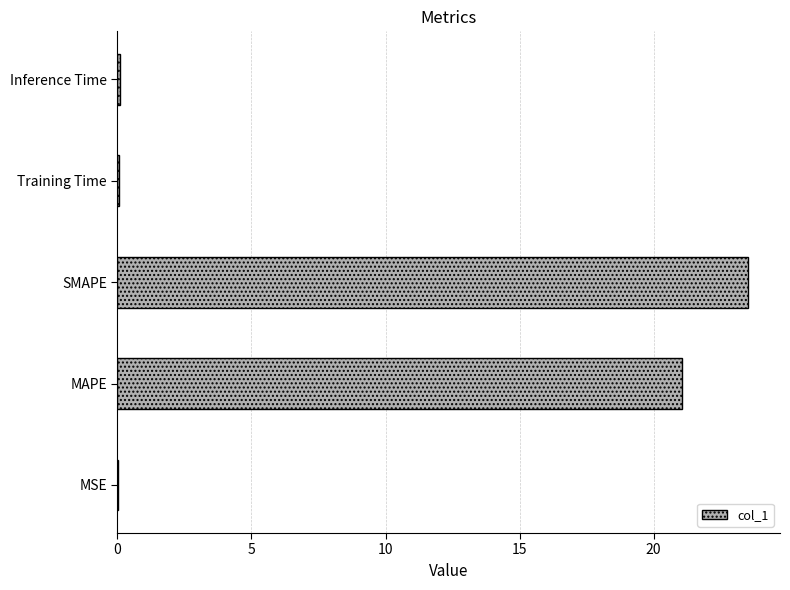

Count the number of data series in this chart.

1